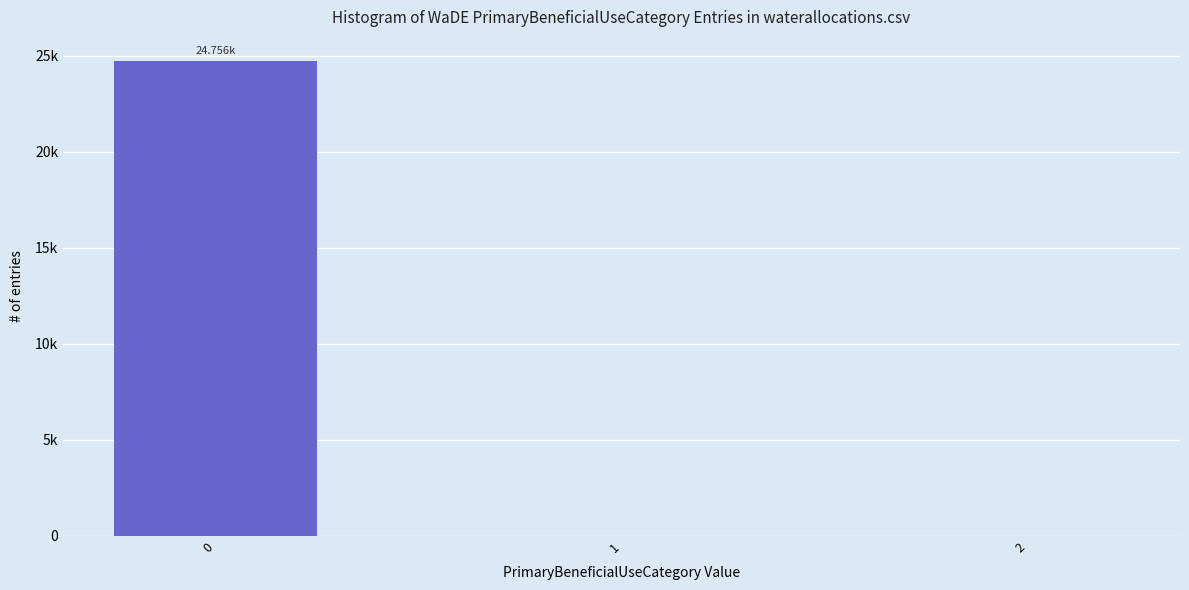

Reading right to left, extract all data points from this chart.

0.0	0.0	24756.4